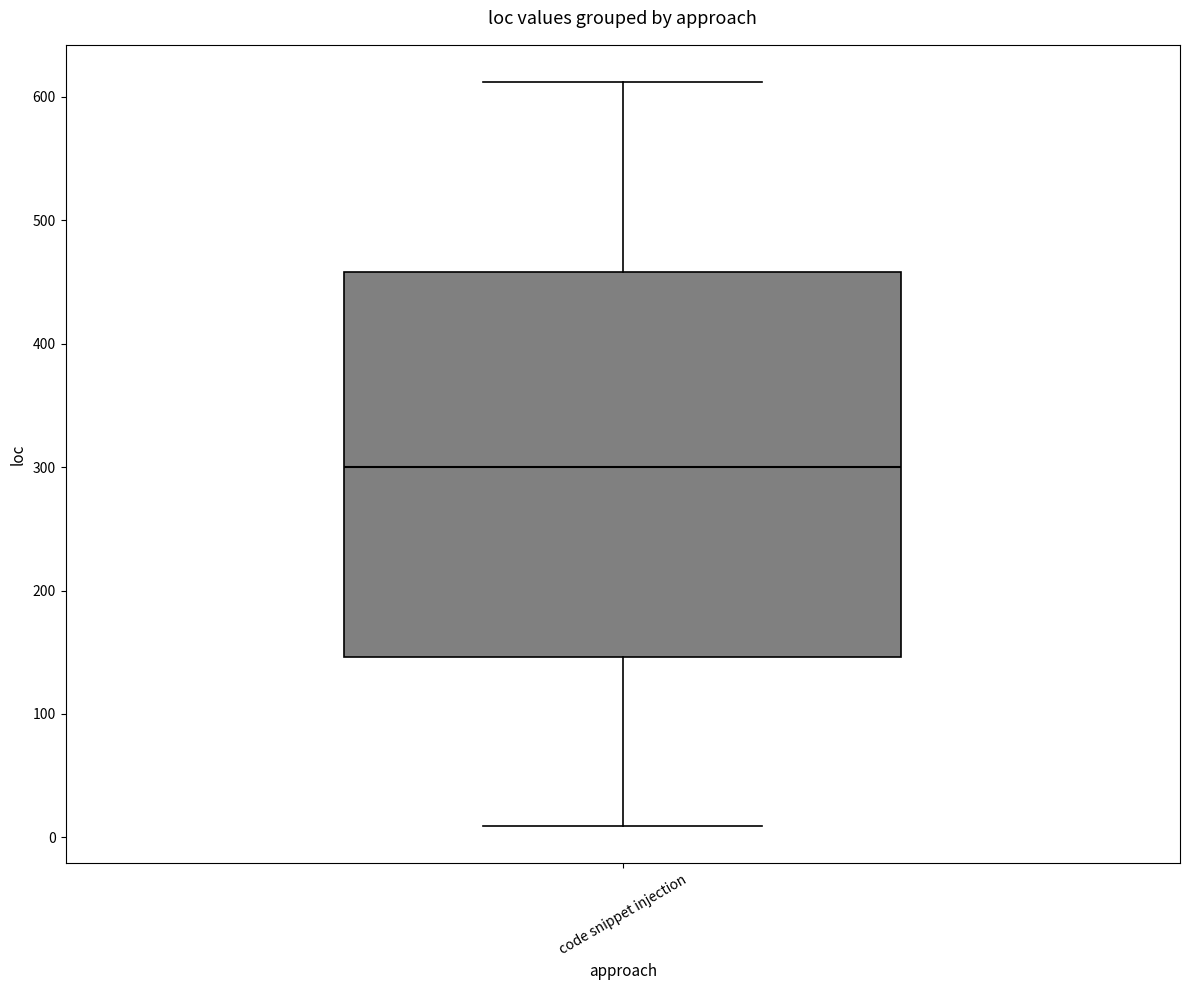

Transcribe this box plot: give where the median line is, the range the box spans, and where the two whiskers end, as read against the y-axis. The values are not printed on the chart, so give them approximately, as read against the axis.

median 300, box 150 to 460, whiskers 10 to 610